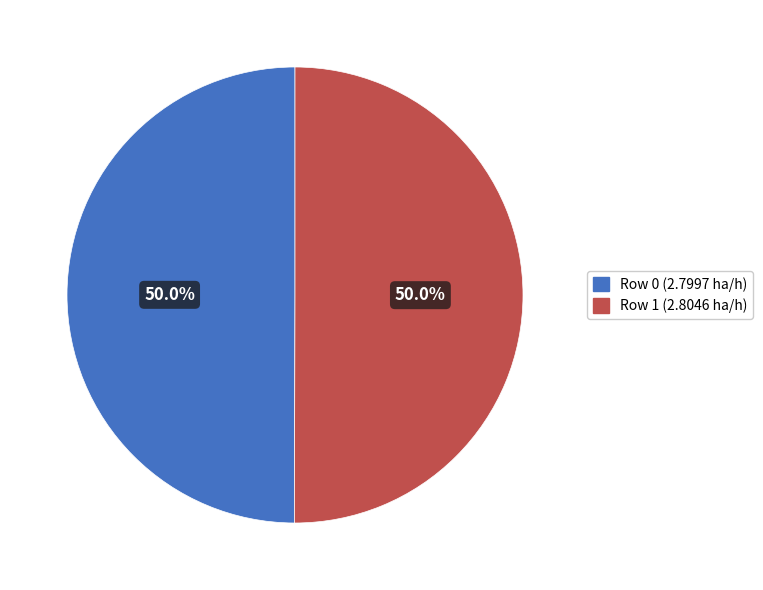

True or false: Row 1 (2.8046 ha/h) accounts for 50% of the total.

True